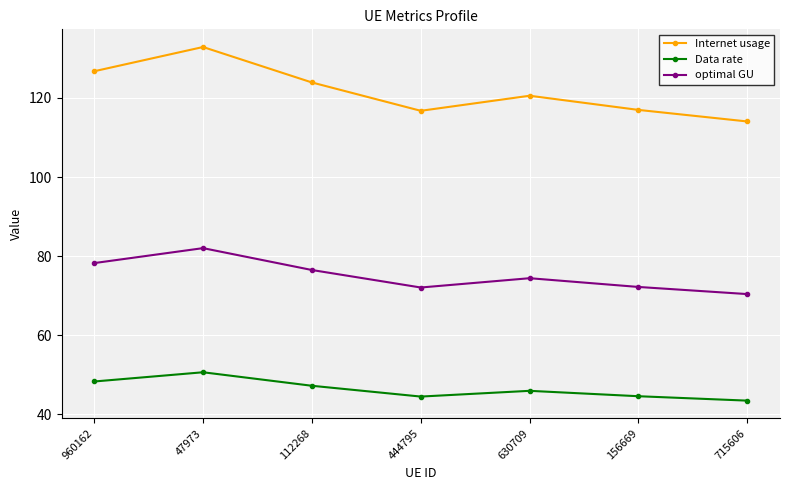

Which series has the largest range (max minus min)?

Internet usage